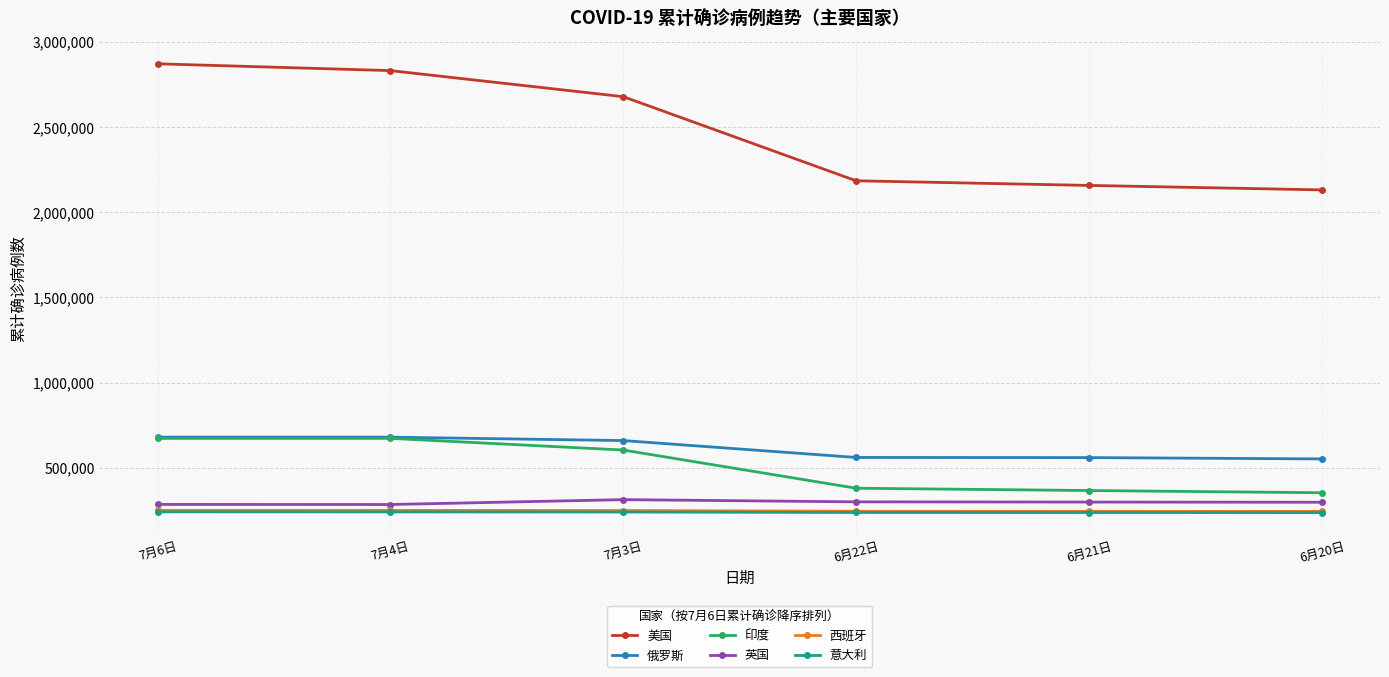

What is the difference between the maximum and minimum values in the 西班牙 series?

6217